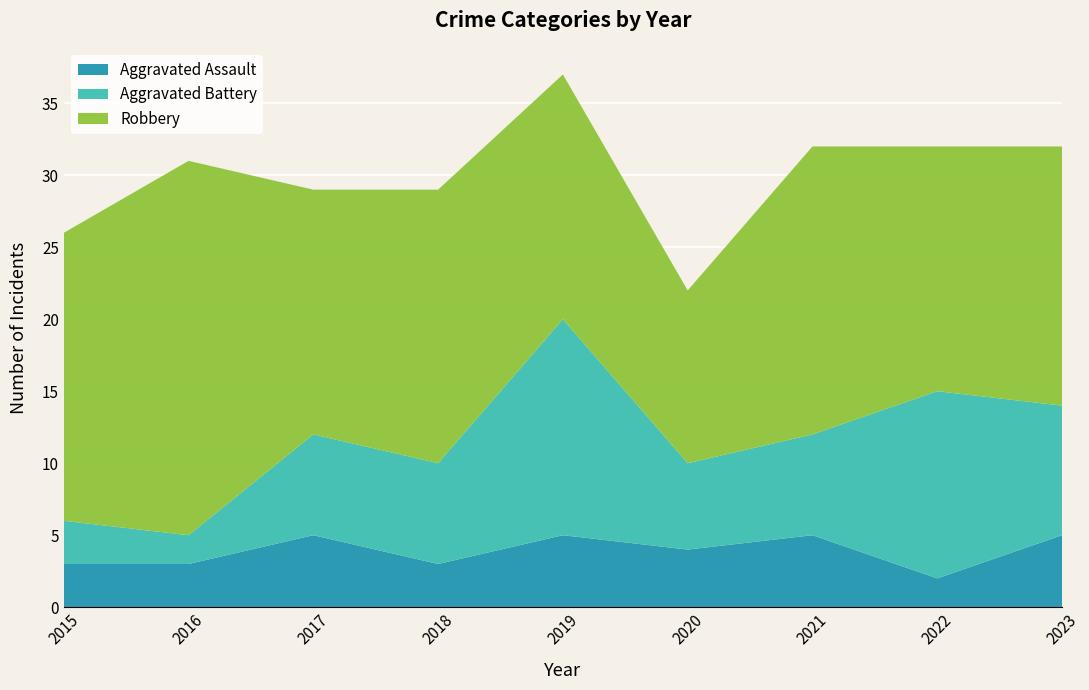

Reading left to right, transcribe all the data shown in this chart.

Aggravated Assault: 2015=3	2016=3	2017=5	2018=3	2019=5	2020=4	2021=5	2022=2	2023=5
Aggravated Battery: 2015=3	2016=2	2017=7	2018=7	2019=15	2020=6	2021=7	2022=13	2023=9
Robbery: 2015=20	2016=26	2017=17	2018=19	2019=17	2020=12	2021=20	2022=17	2023=18